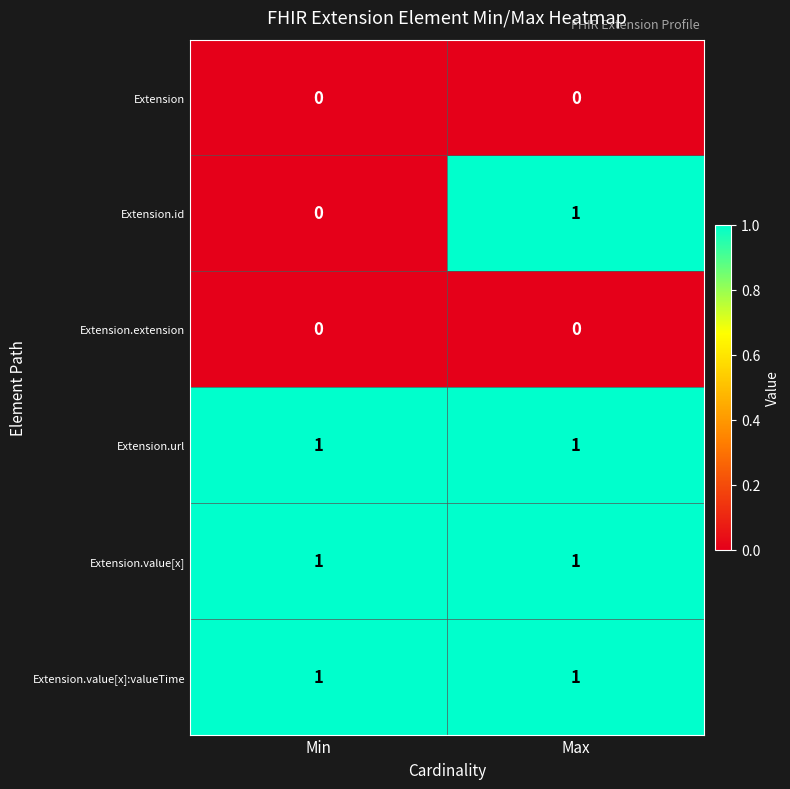

How many distinct data groups are displayed?

6